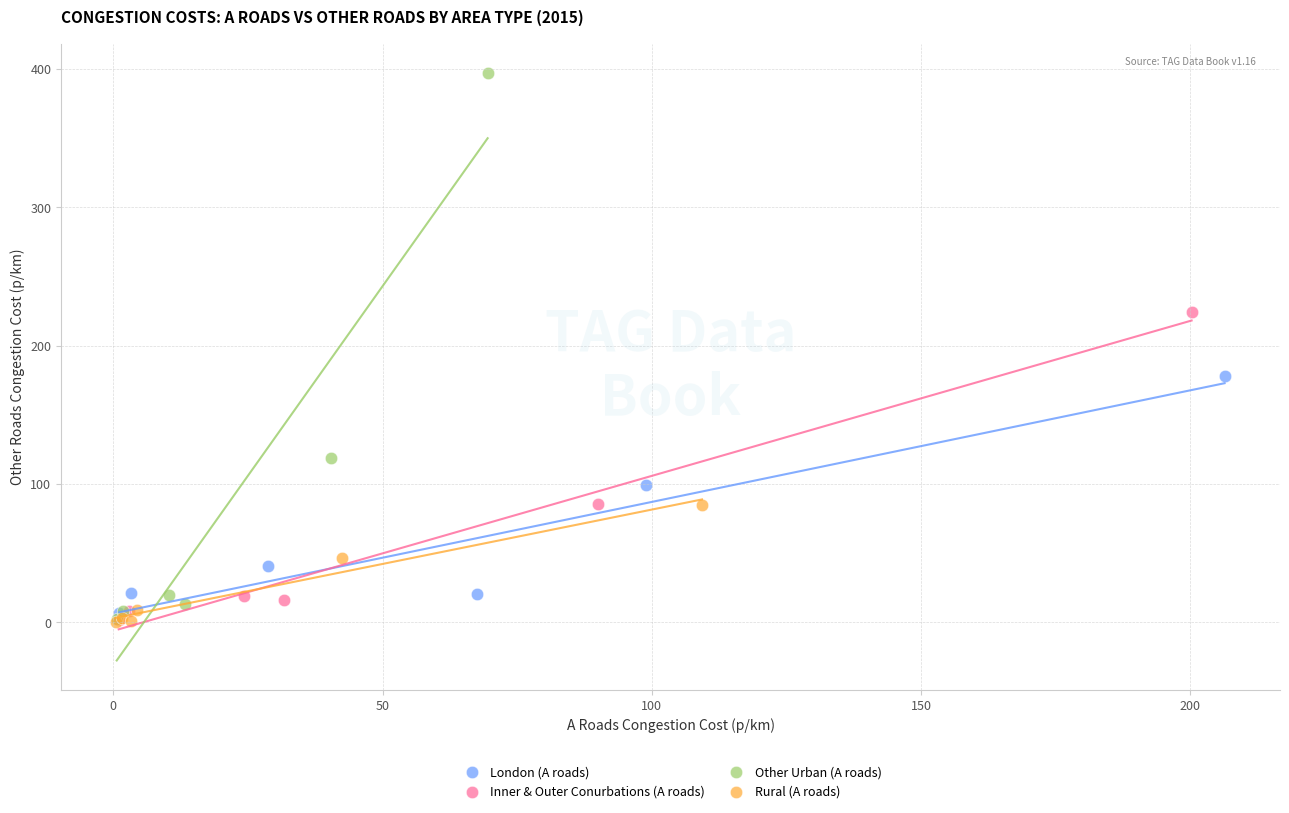

What are all the series names shown in the legend?

London (A roads), Inner & Outer Conurbations (A roads), Other Urban (A roads), Rural (A roads)